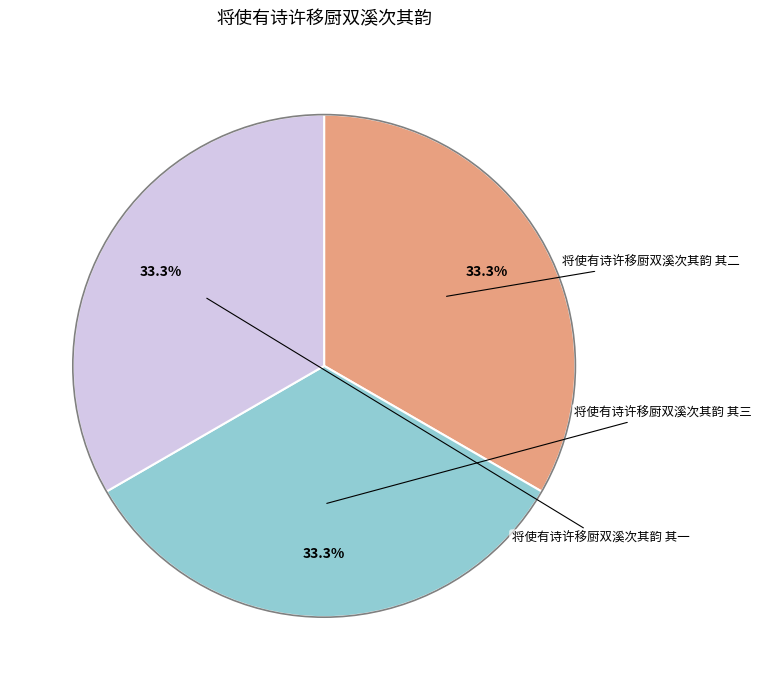

Is there any slice that represents more than half of the pie?

No